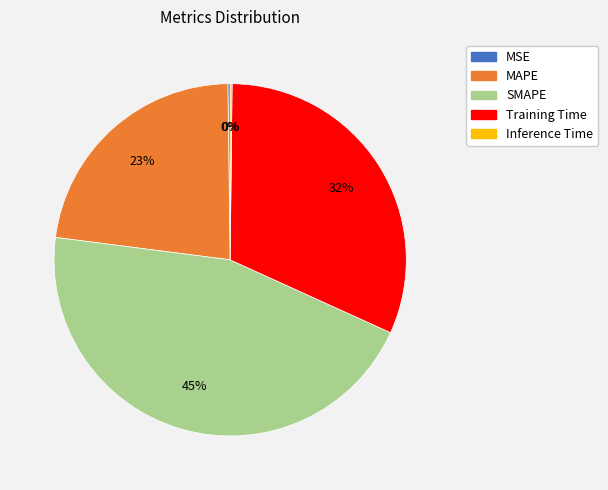

Does SMAPE represent more than half of the total?

No